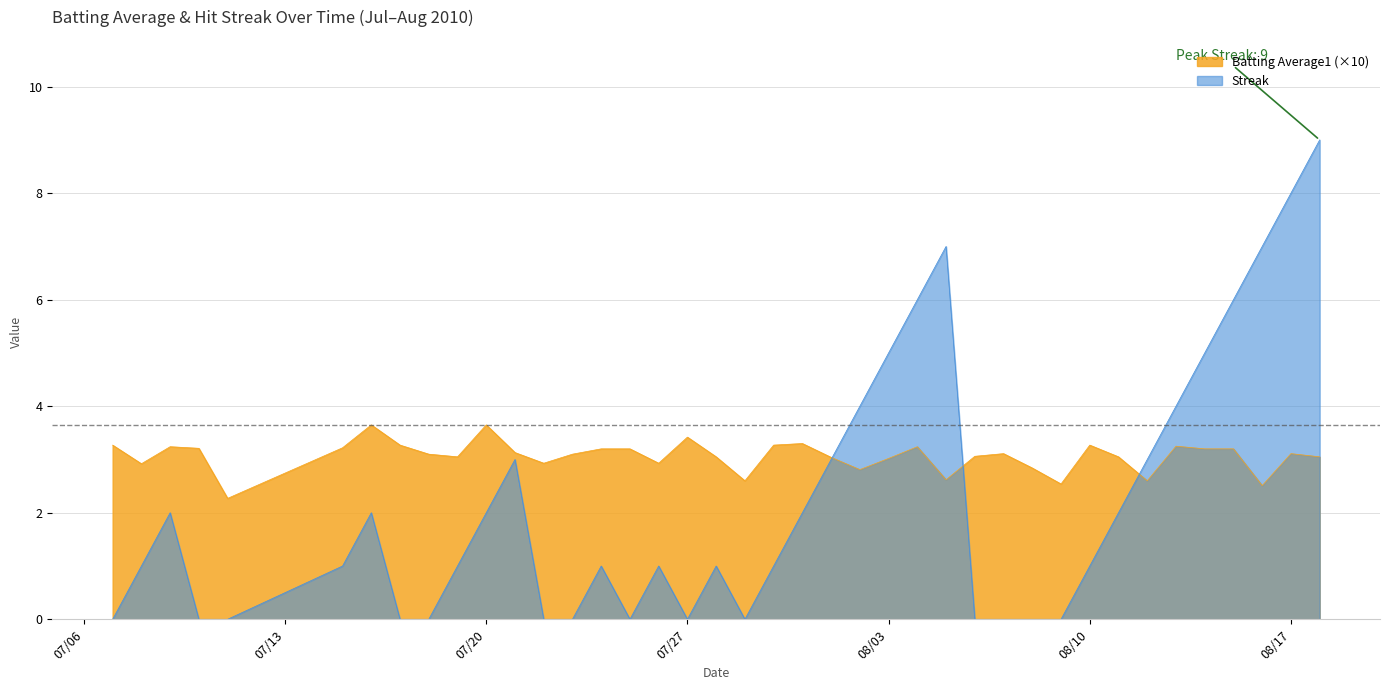

How many lines are shown in the chart?

2